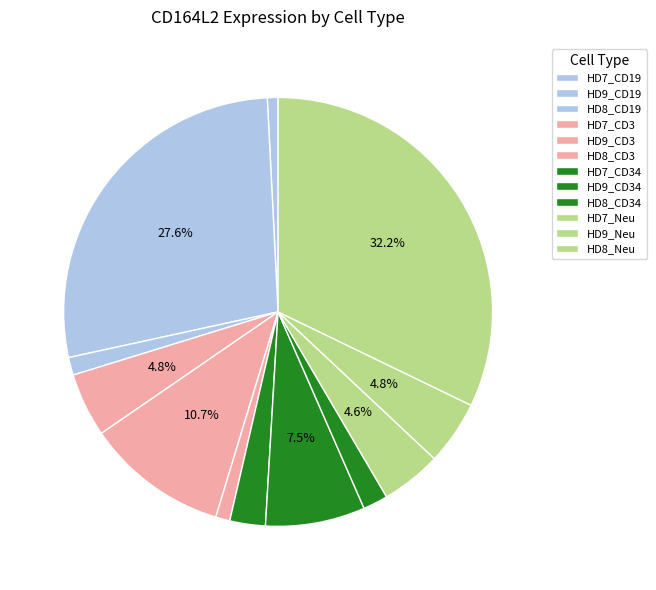

To the nearest percent, what percentage of the pie is HD9_CD34?

8%